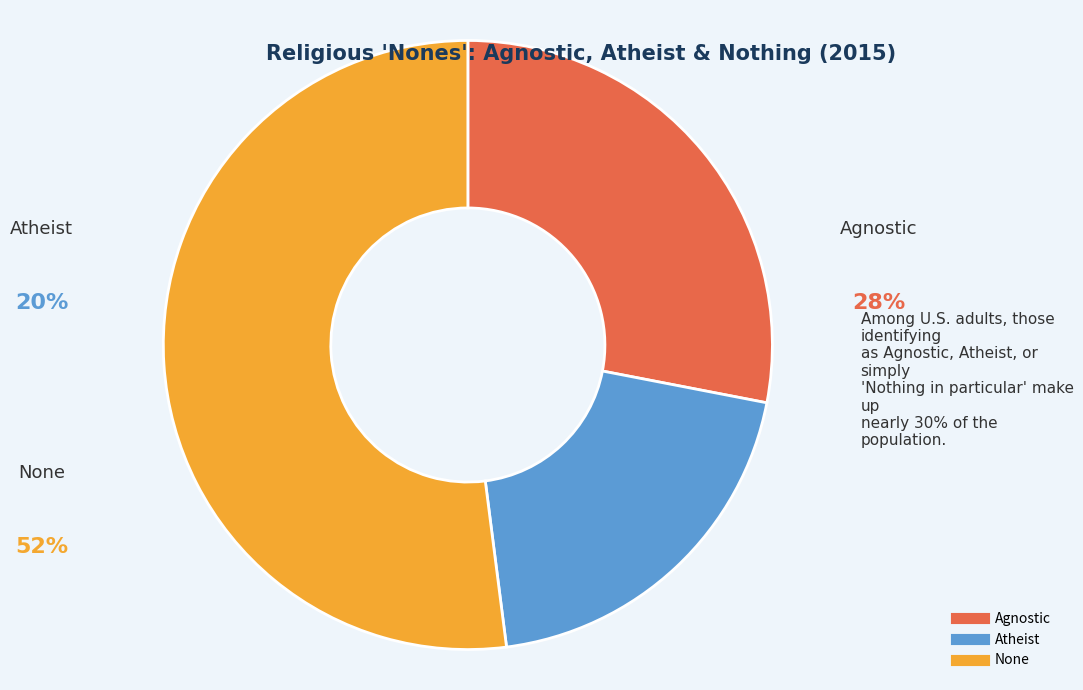

Which category accounts for the majority?

None